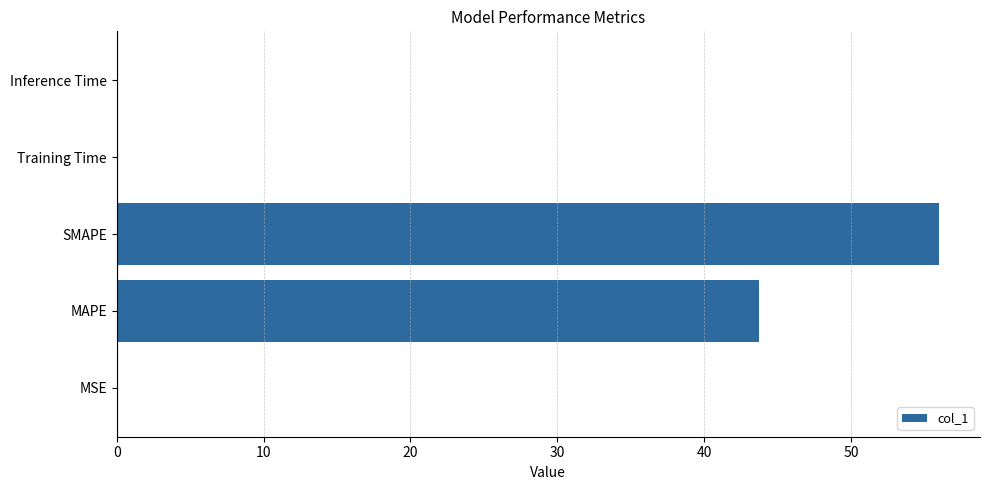

True or false: the data shows 0.0 at MSE.

True